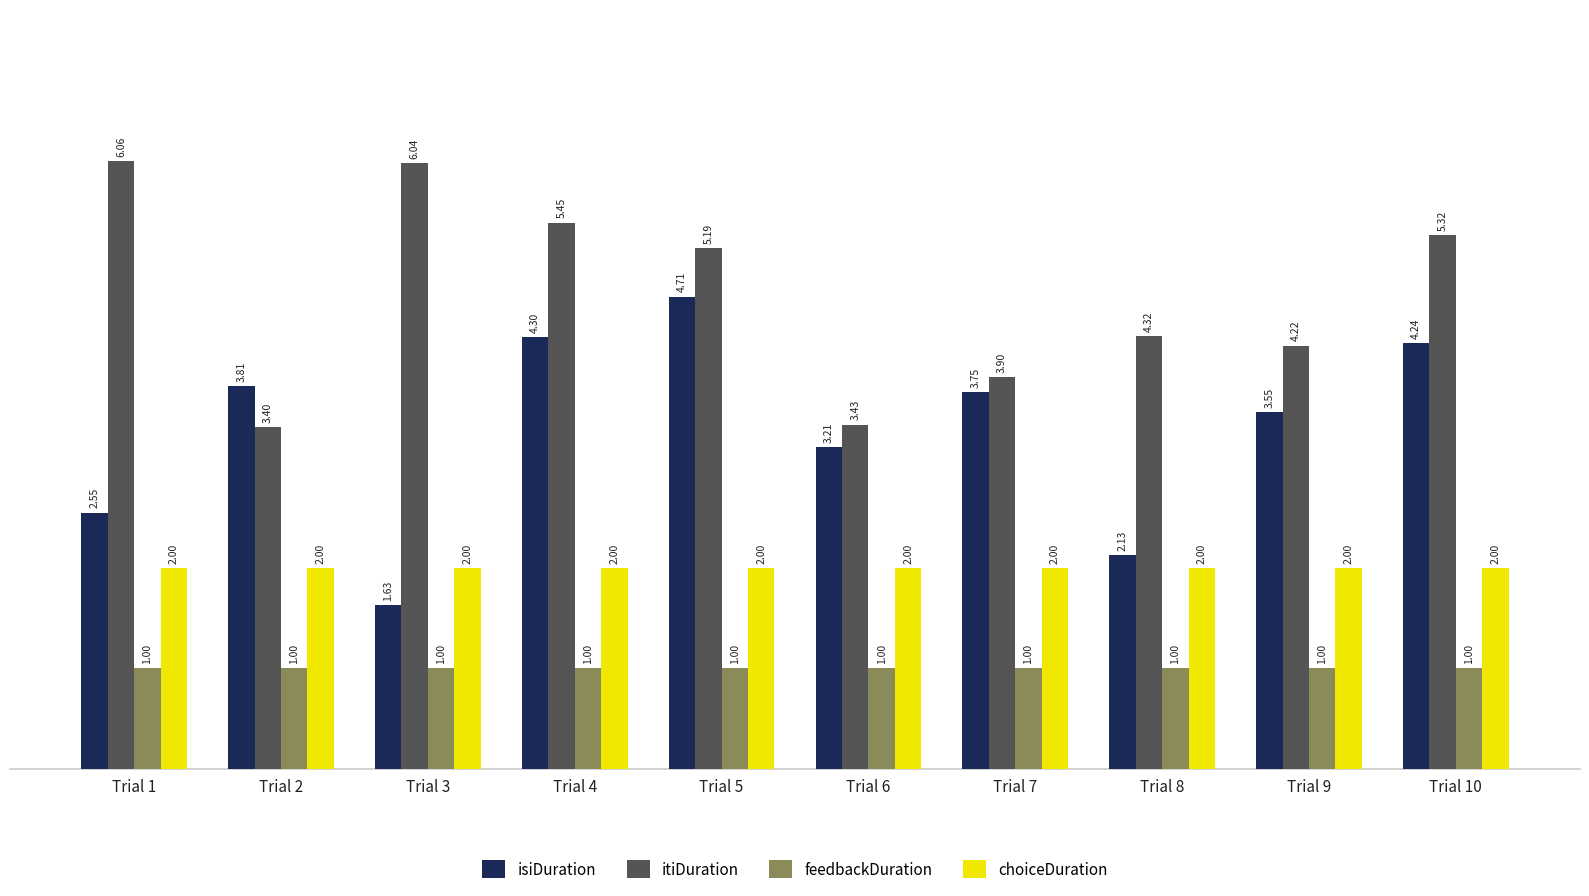

List the series in order of their overall mean, highest first.

itiDuration, isiDuration, choiceDuration, feedbackDuration